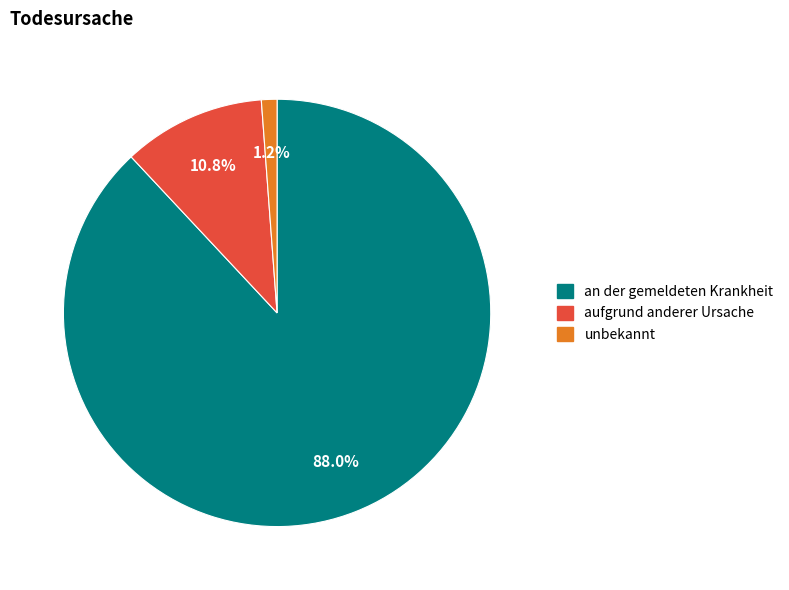

What is the total percentage of an der gemeldeten Krankheit and unbekannt?

89.2%